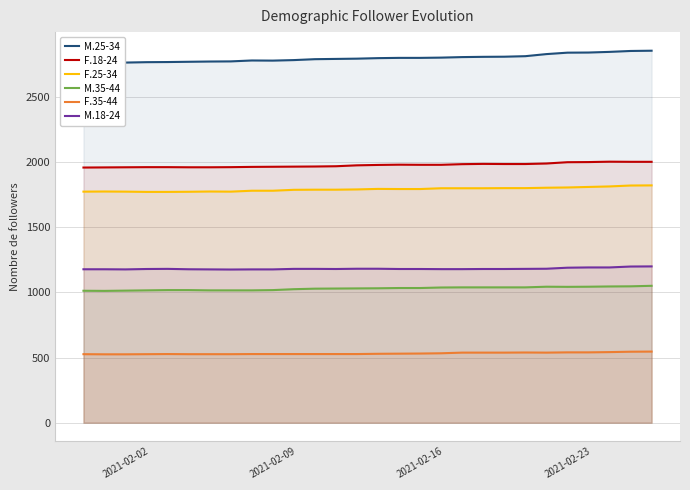

True or false: M.18-24 and M.35-44 intersect in this chart.

False